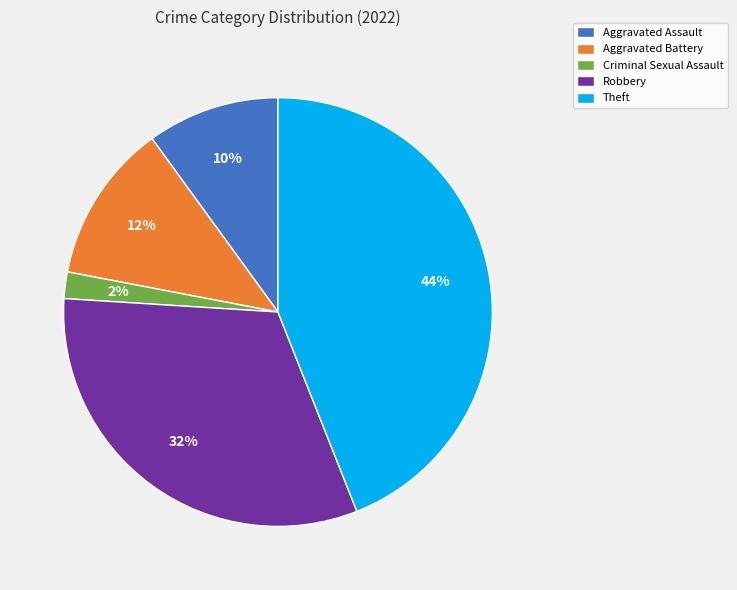

Approximately how many times larger is the value at Aggravated Assault compared to Aggravated Battery?

0.8